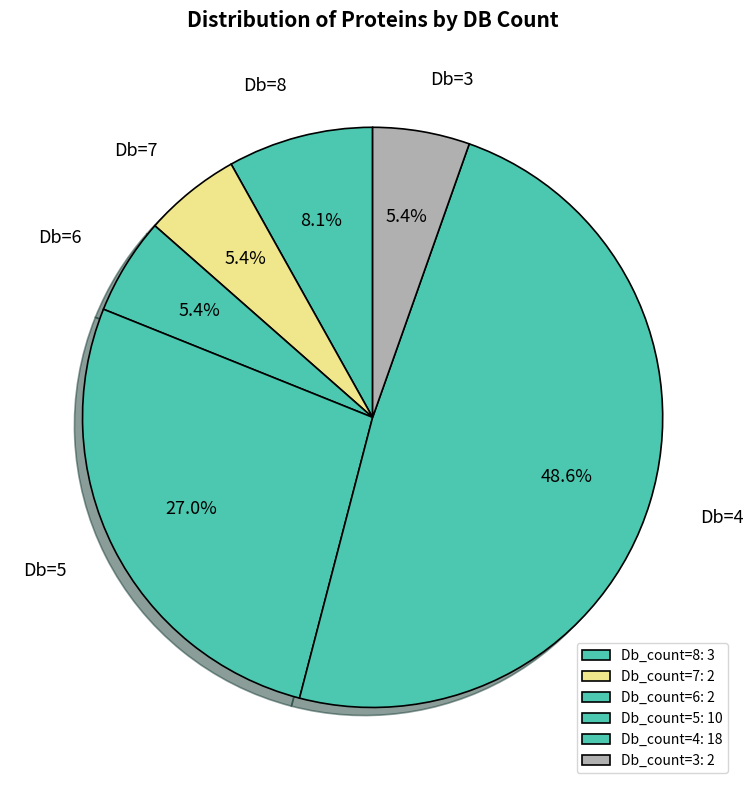

To the nearest percent, what is the difference between the Db_count=8 and Db_count=3 slice percentages?

3%